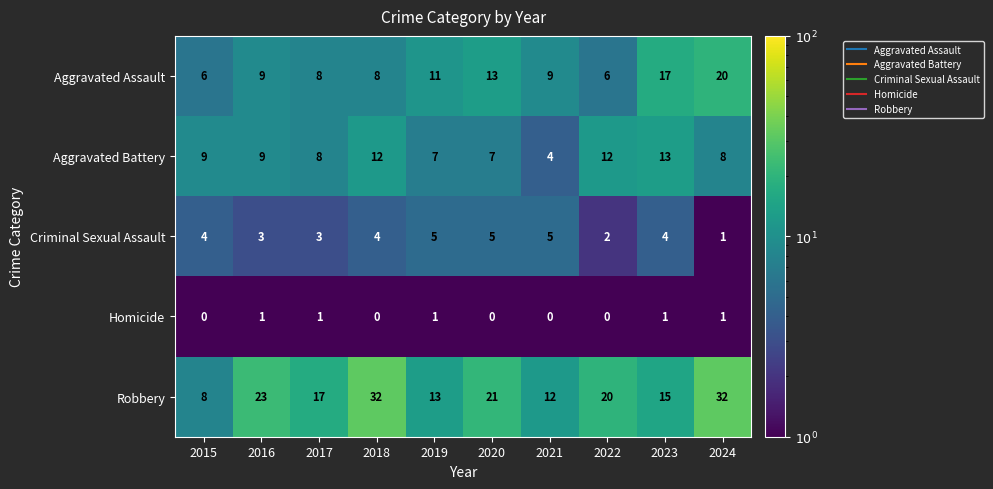

How many data points in Aggravated Battery are less than 9?

5